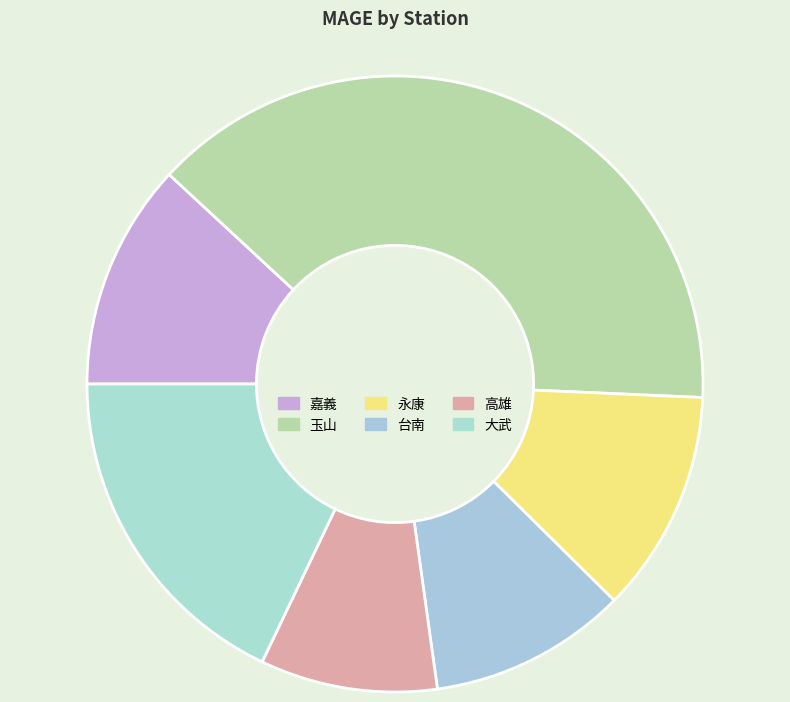

How many segments does this pie chart have?

6